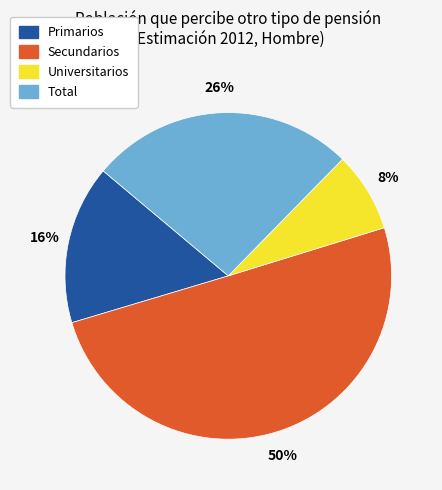

Which has a higher value, Primarios or Secundarios?

Secundarios